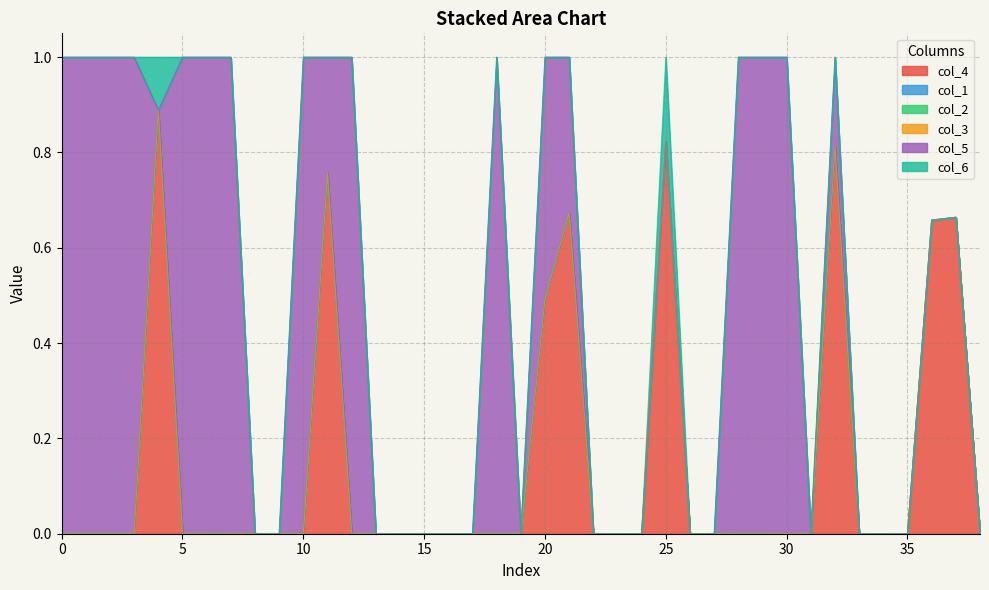

Is it true that col_5 equals 0.2 at 32?

True